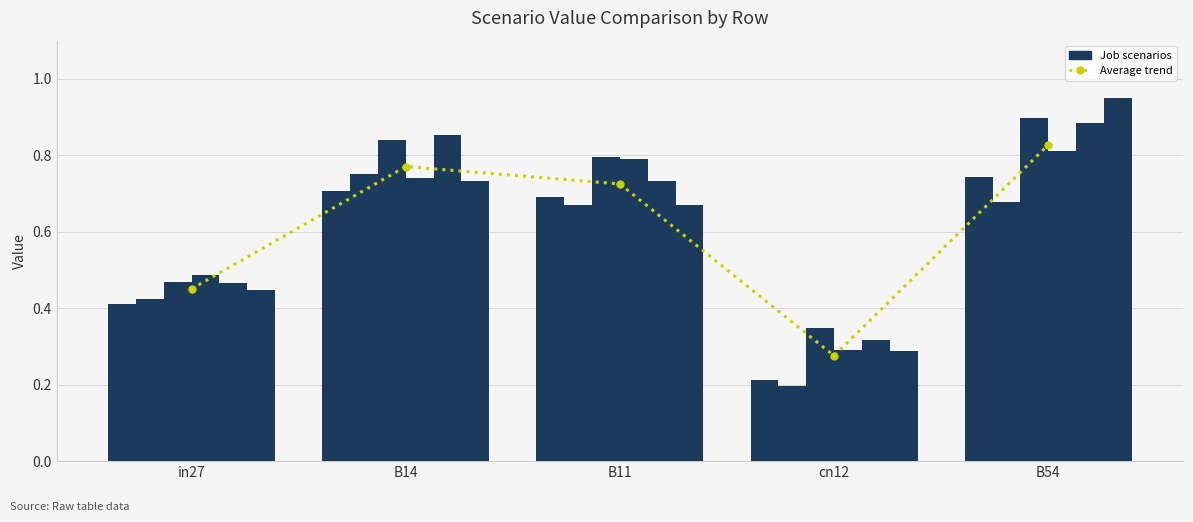

At which label does job373_scenario1_710 reach its peak?

B54